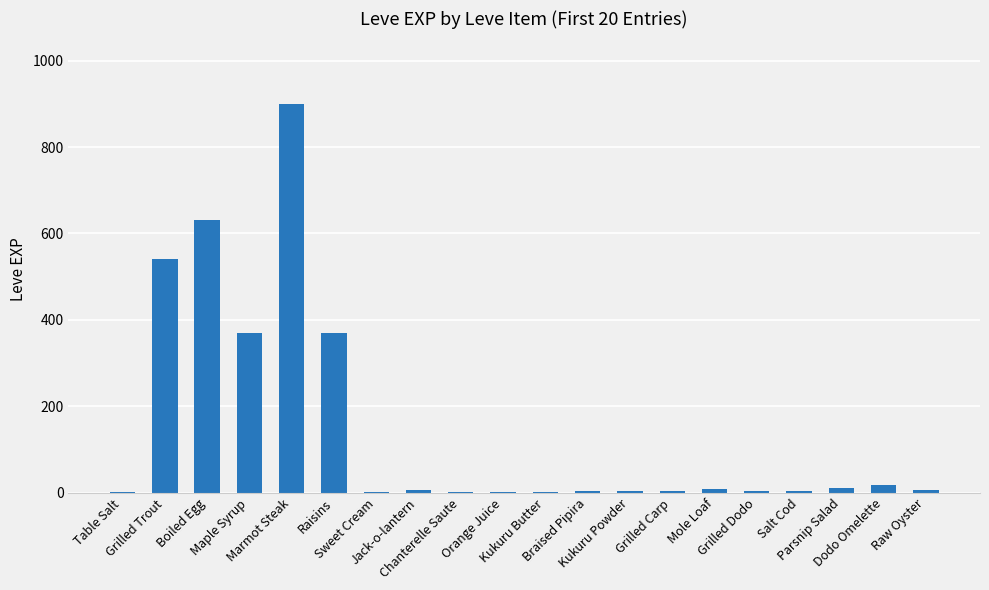

What is the greatest value displayed?

900